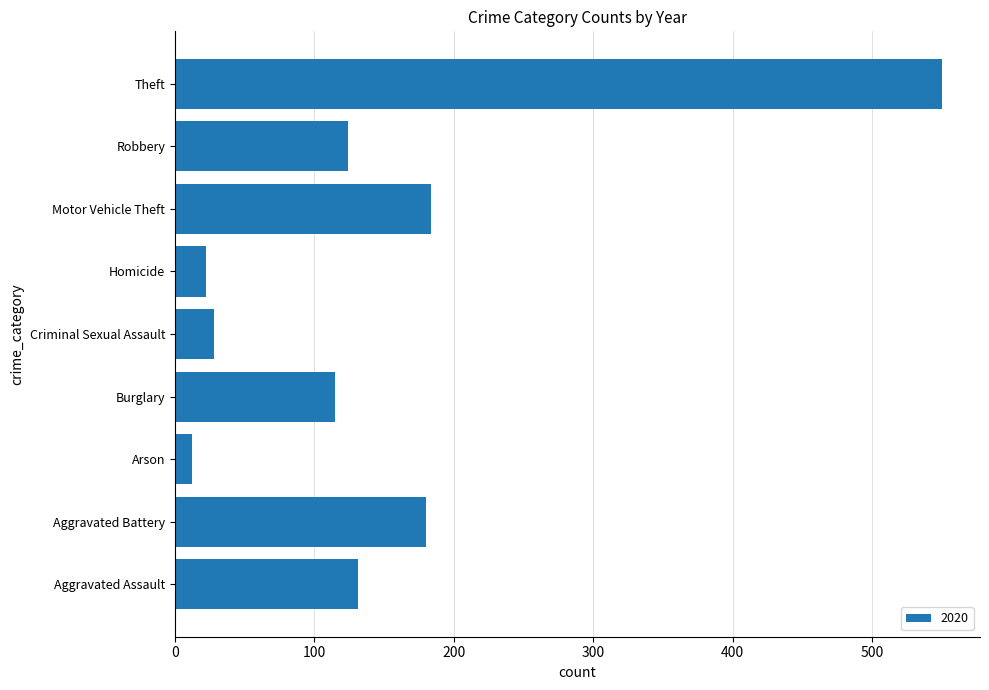

Which has a higher value, Theft or Burglary?

Theft